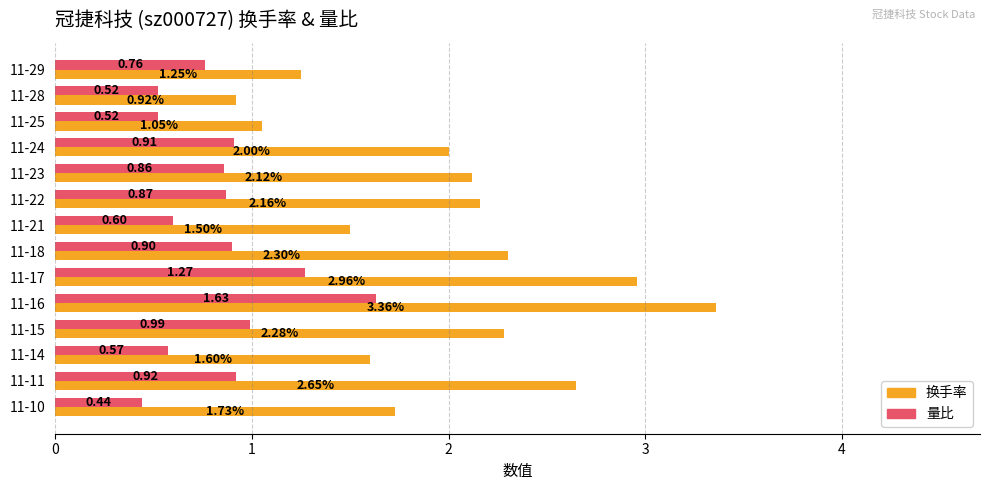

At which category is the sum across all series the highest?

11-16